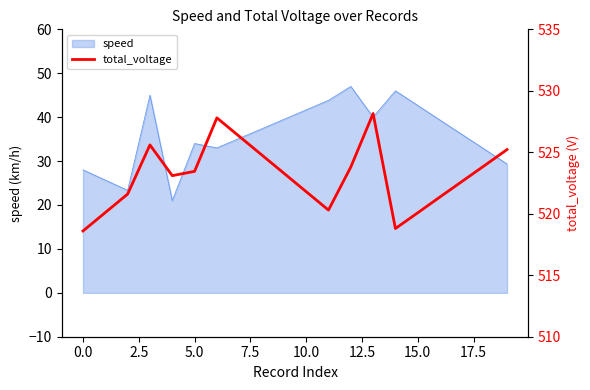

At which category does the chart reach its peak across all series?

13